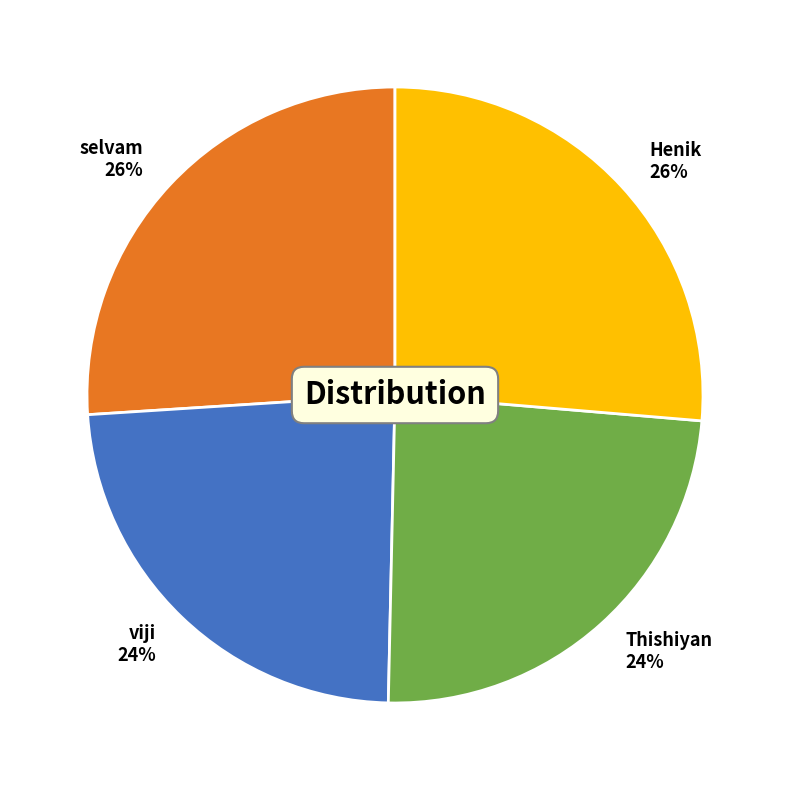

Is it true that Henik is 26% of the pie?

True